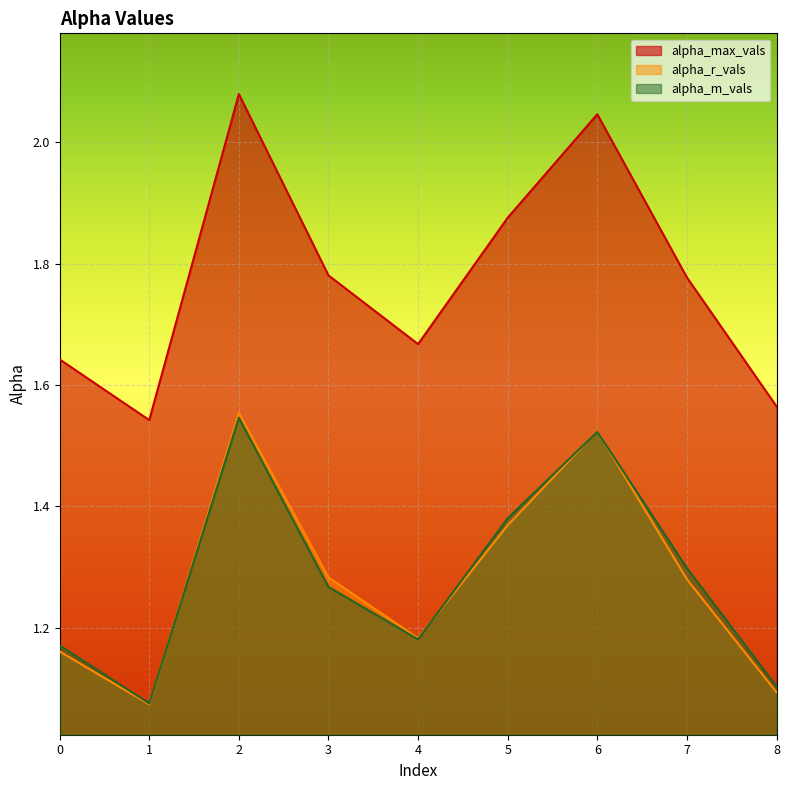

What is the total value across all series at 4?

4.0